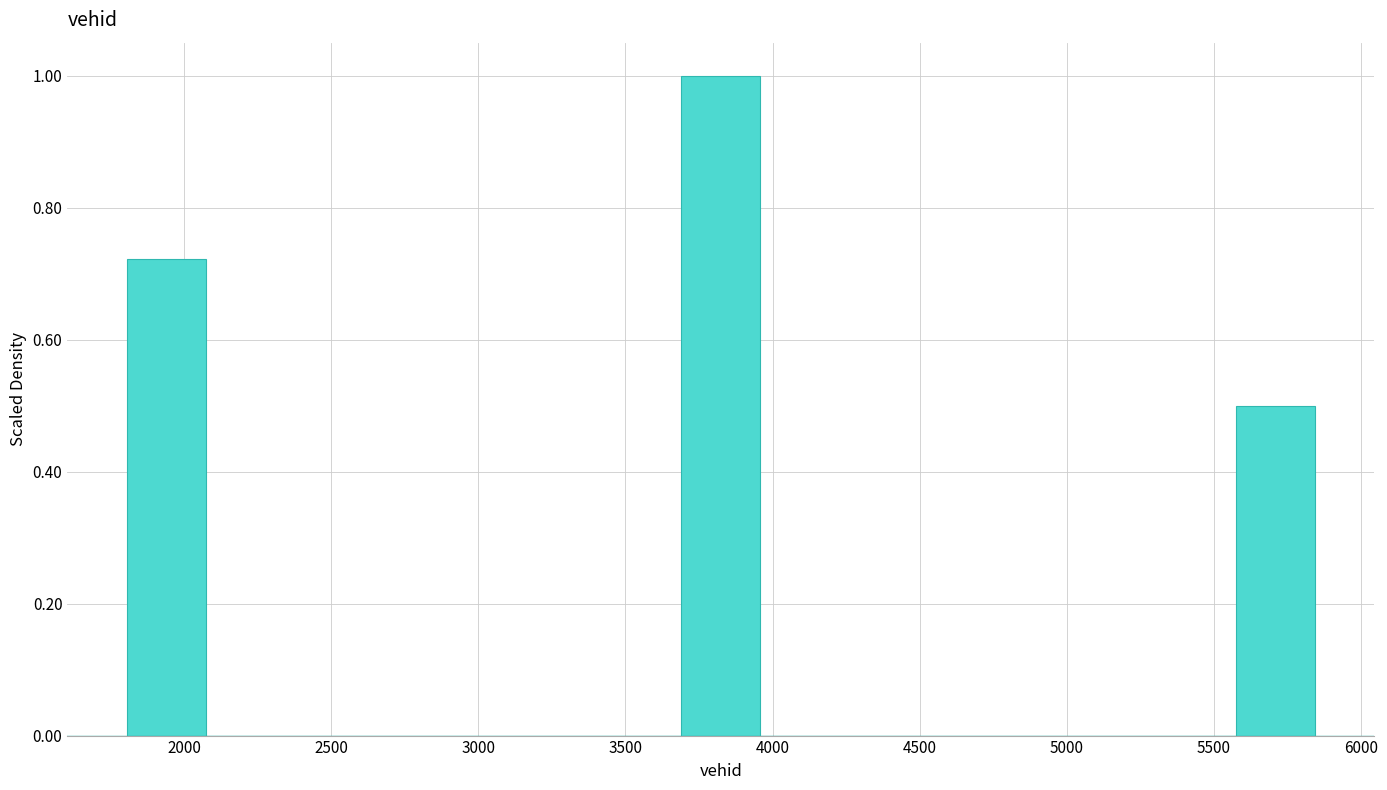

Reading left to right, transcribe this chart: for each bar, give the range it covers on the x-axis and its height. Neither the bar edges nor the heights are printed on the chart, so give them approximately, as read against the axes.

1800 to 2050: 0.72
2050 to 2350: 0
2350 to 2600: 0
2600 to 2900: 0
2900 to 3150: 0
3150 to 3400: 0
3400 to 3700: 0
3700 to 3950: 1.00
3950 to 4250: 0
4250 to 4500: 0
4500 to 4750: 0
4750 to 5050: 0
5050 to 5300: 0
5300 to 5550: 0
5550 to 5850: 0.50